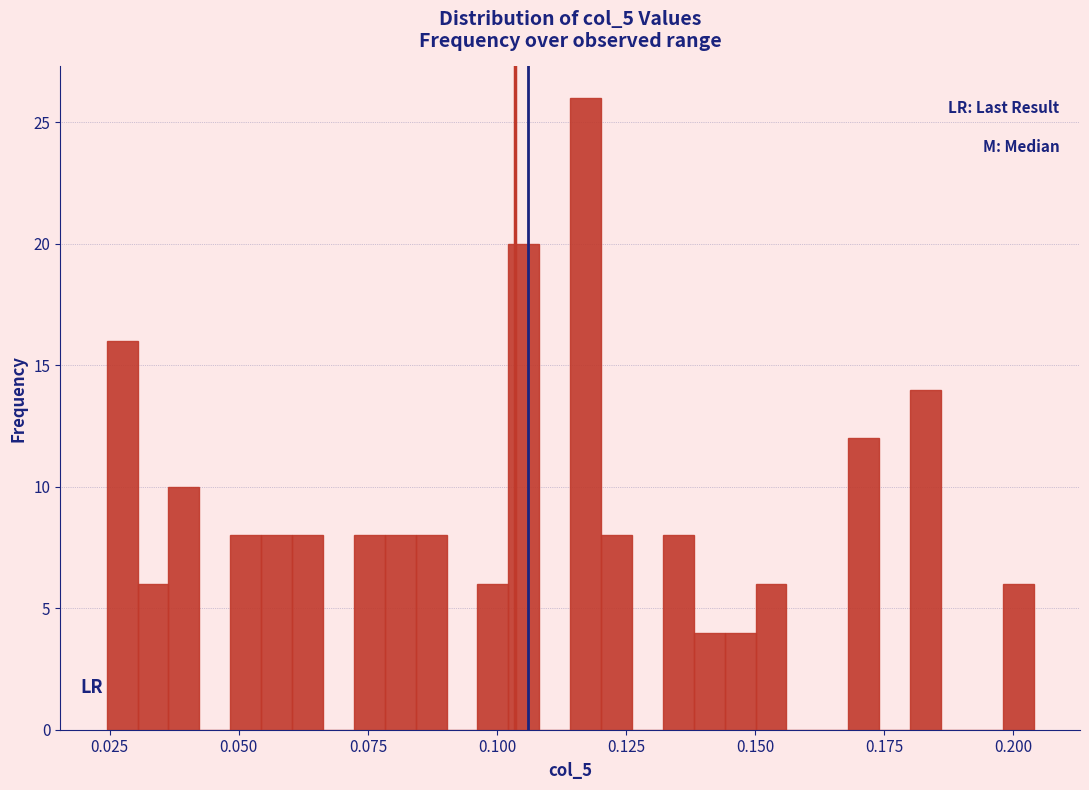

Read against the x-axis, roughly where is the centre of the tallest bar?

0.115